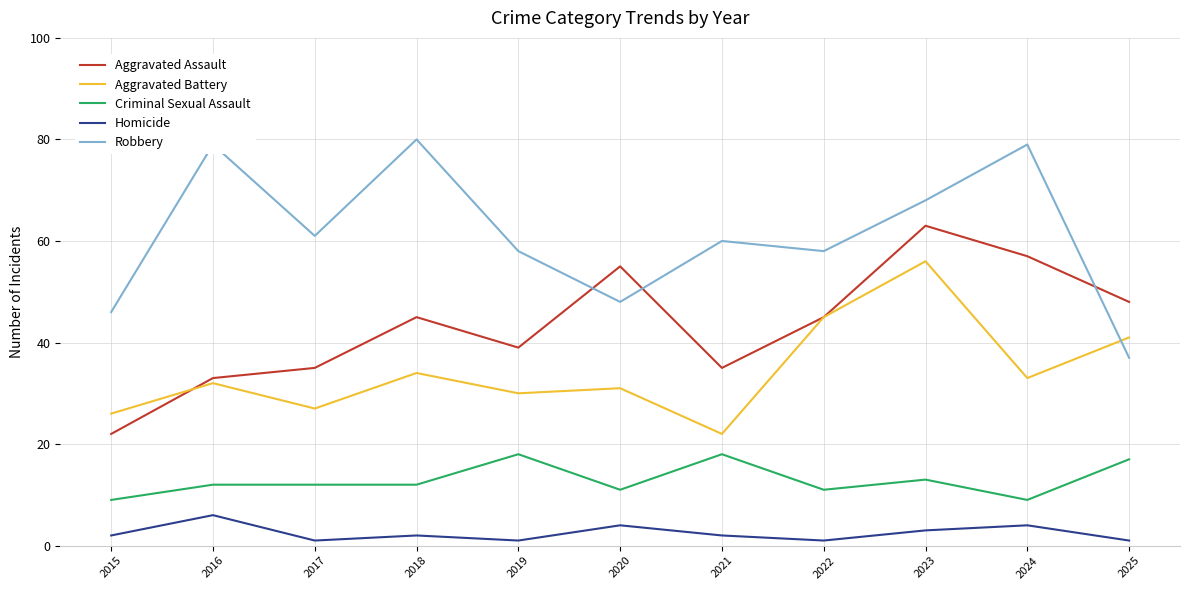

What is the average value of the Robbery series?

61